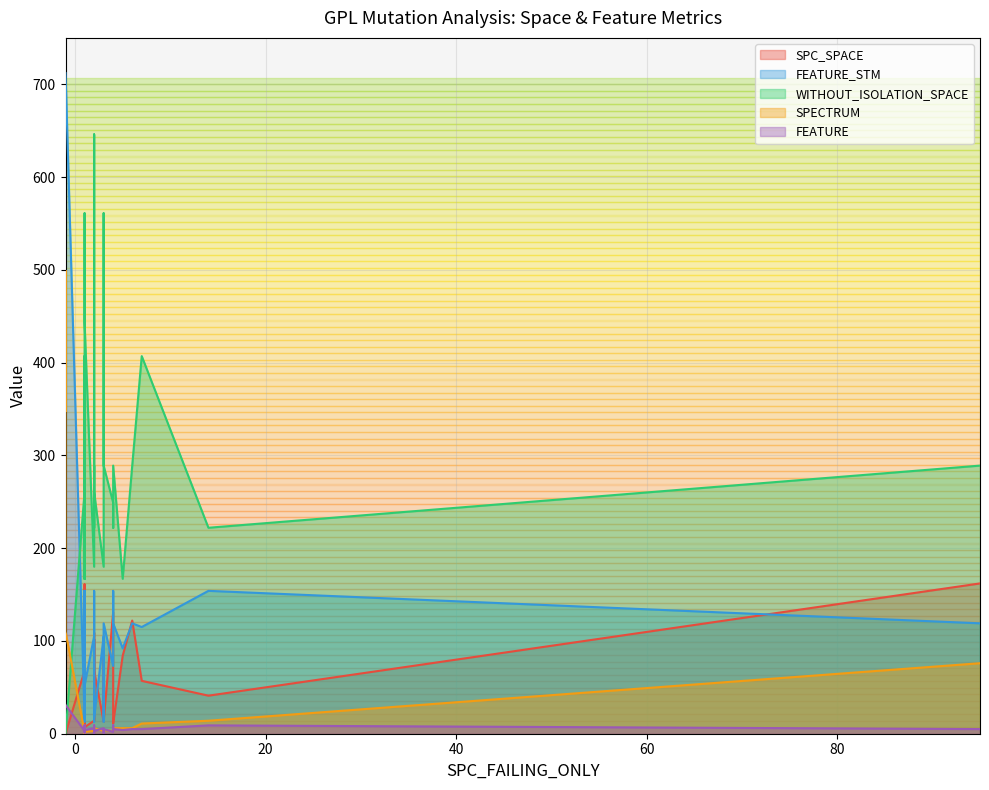

How many categories are shown in the chart?

40